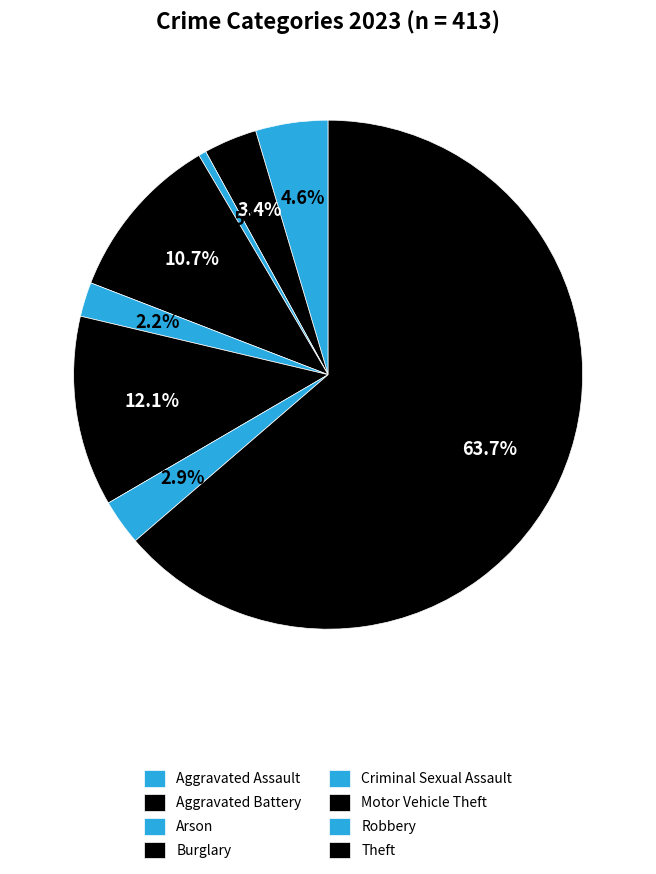

How many slices are in this pie chart?

8